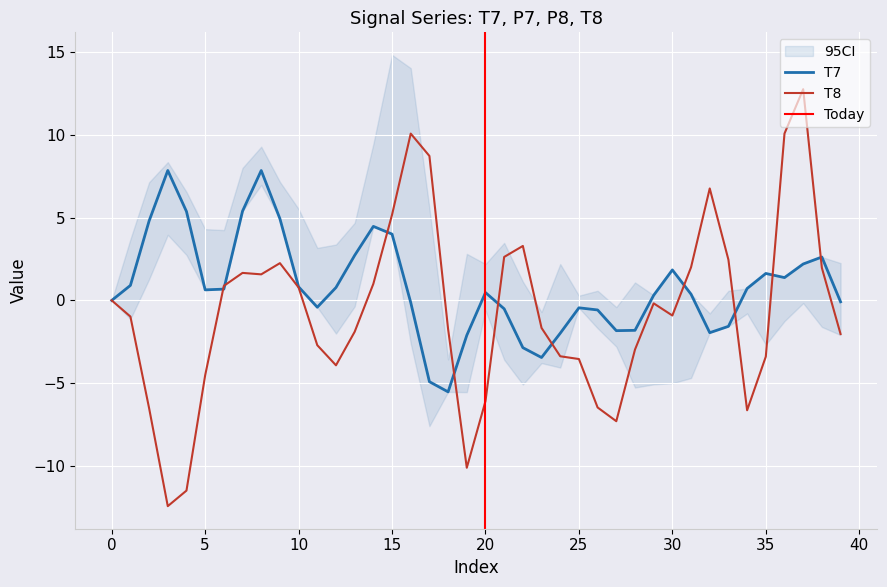

The T8 series shows -1.8 at 34. True or false?

False